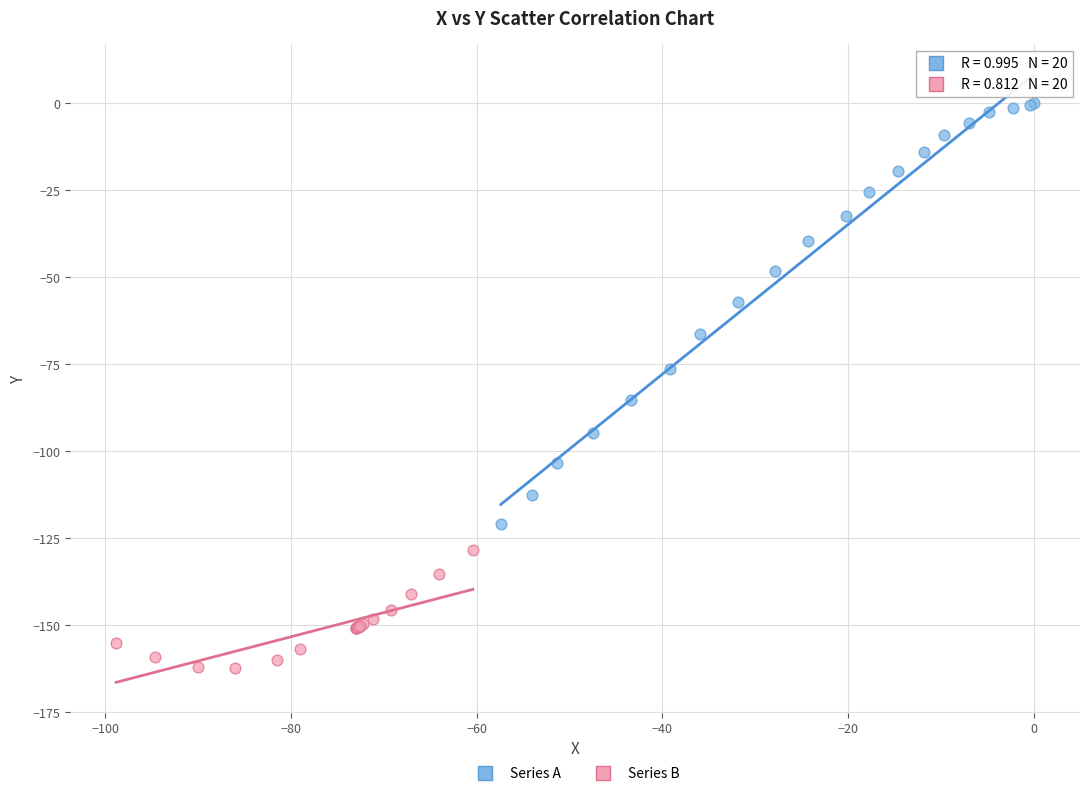

Which series contains the highest Y value?

Series A